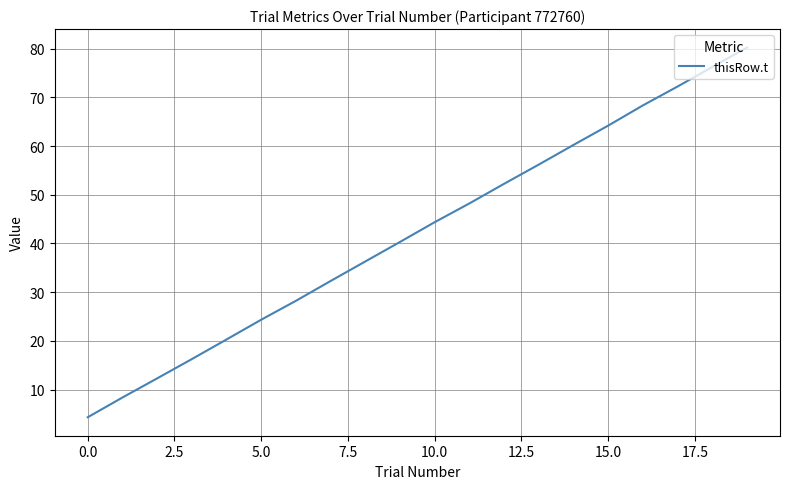

What is the greatest value displayed?

80.2